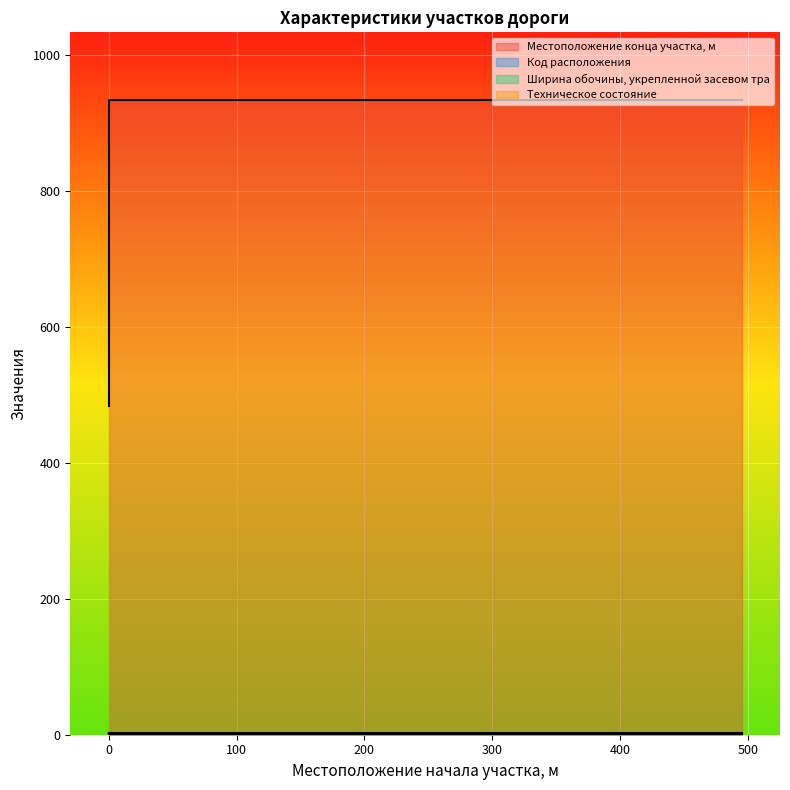

Which series changed the most between 0 and 495?

Местоположение конца участка, м